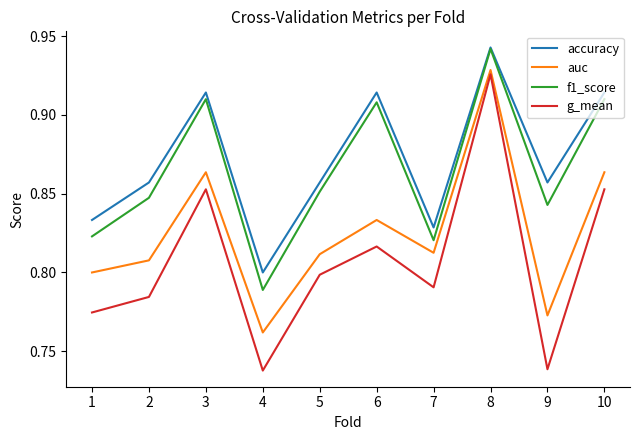

What is the total value across all series at 8?

3.7